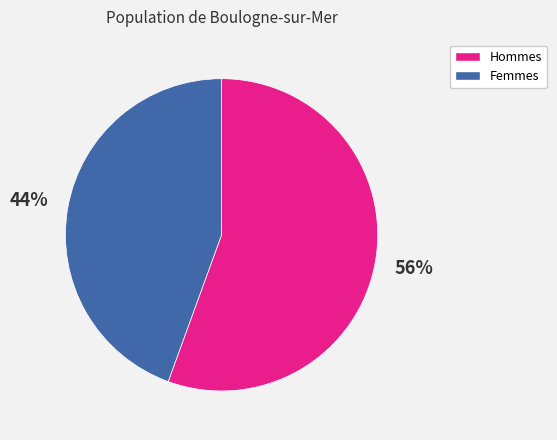

How many slices are in this pie chart?

2